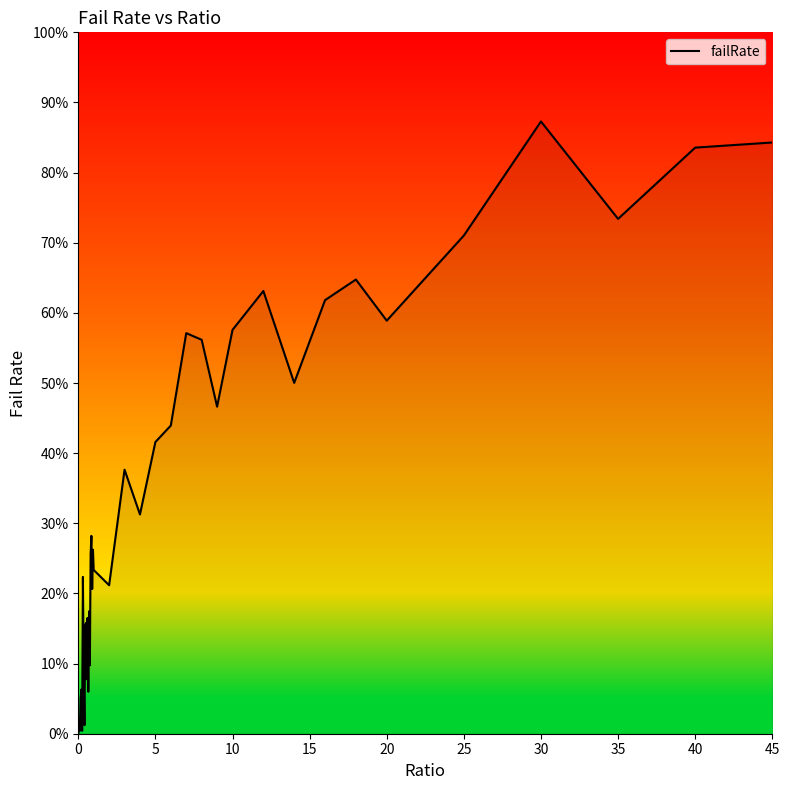

Does the chart display data point markers on the line(s)?

No